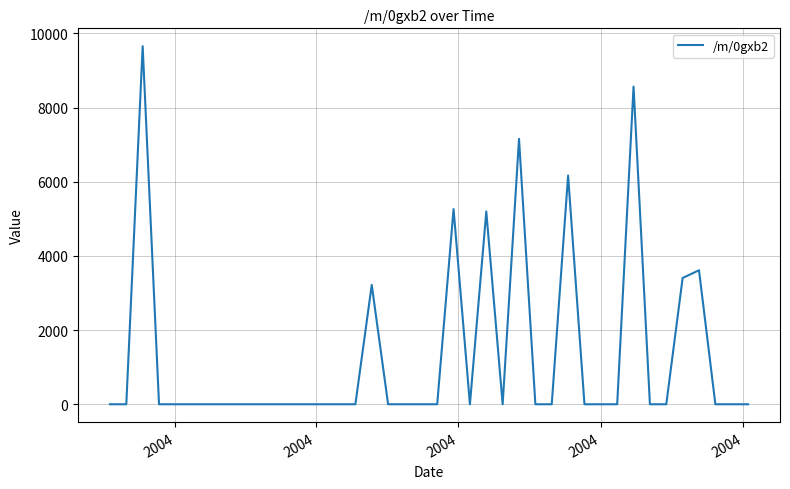

Does the chart have visible grid lines?

Yes